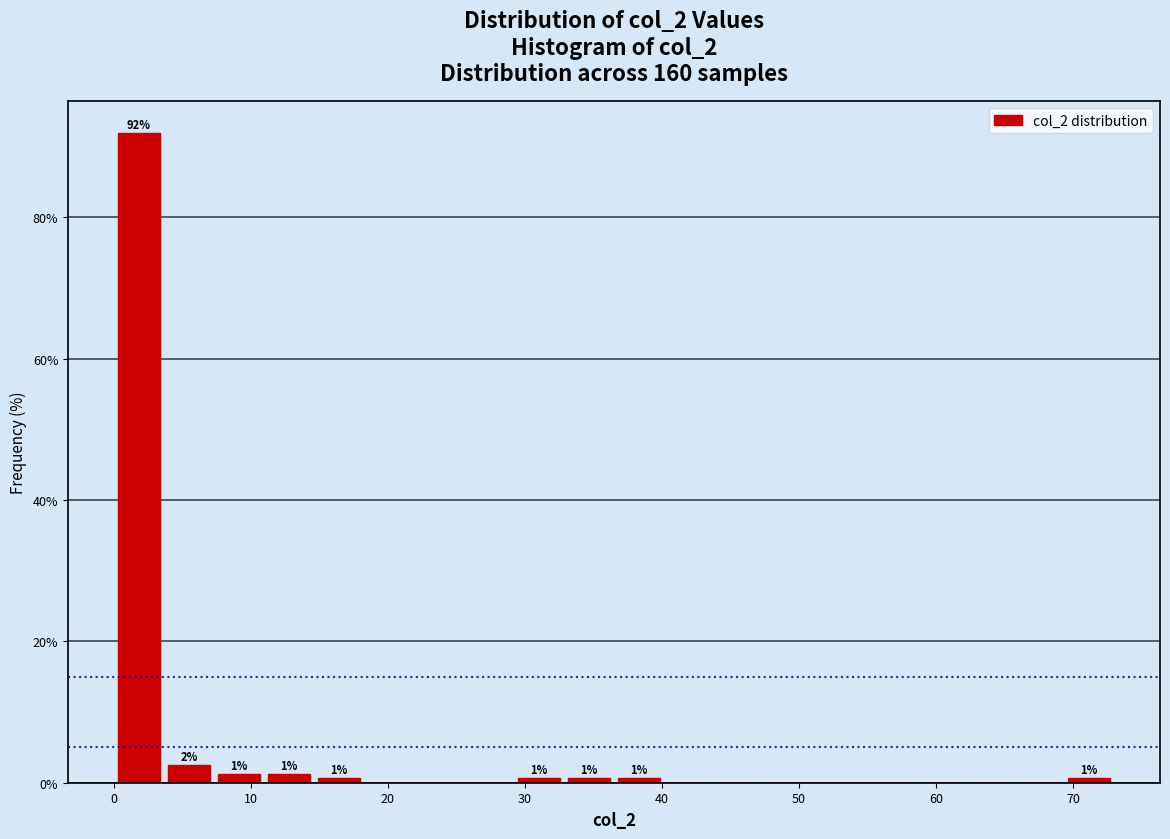

Around what value on the x-axis is the tallest bar? Give the approximate position of its centre, as read against the axis.

2